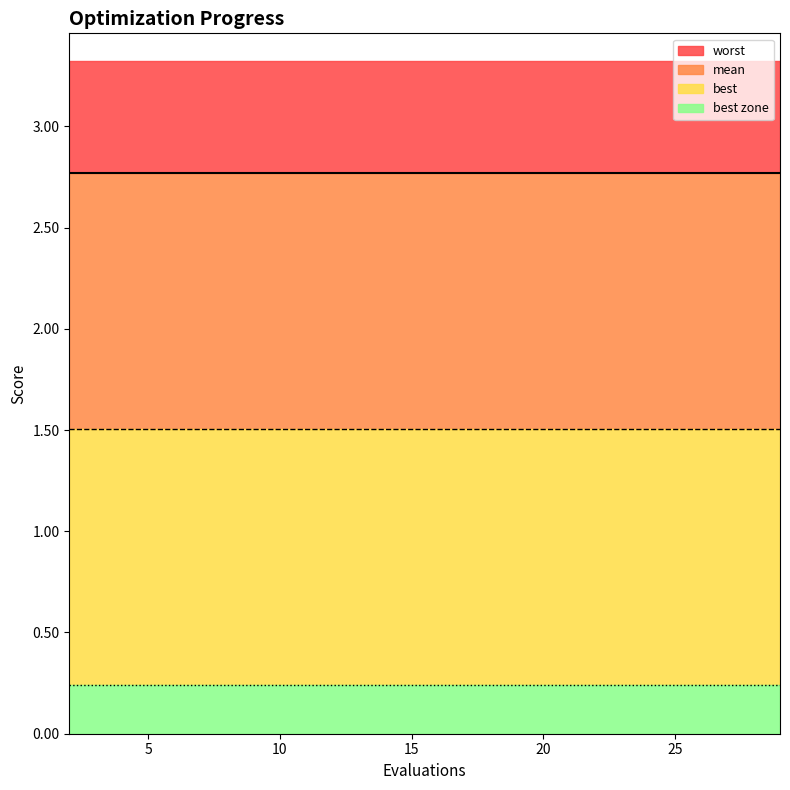

Reading left to right, what are all the values shown in this chart?

mean: 2=1.5	4=1.5	6=1.5	8=1.5	9=1.5	11=1.5	13=1.5	15=1.5	17=1.5	19=1.5	21=1.5	23=1.5	25=1.5	27=1.5	29=1.5
best: 2=0.2	4=0.2	6=0.2	8=0.2	9=0.2	11=0.2	13=0.2	15=0.2	17=0.2	19=0.2	21=0.2	23=0.2	25=0.2	27=0.2	29=0.2
worst: 2=2.8	4=2.8	6=2.8	8=2.8	9=2.8	11=2.8	13=2.8	15=2.8	17=2.8	19=2.8	21=2.8	23=2.8	25=2.8	27=2.8	29=2.8